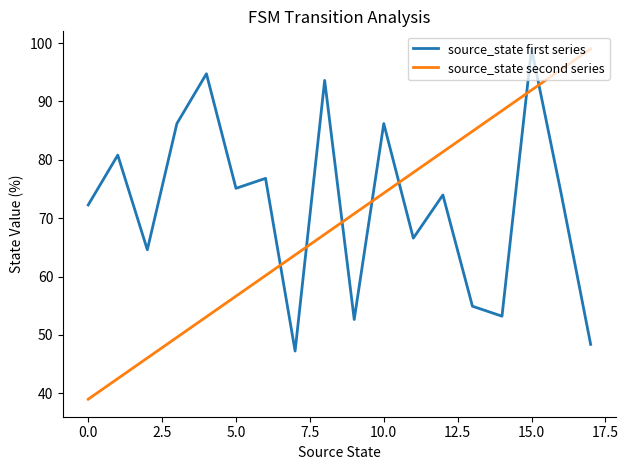

Does the chart display data point markers on the line(s)?

No